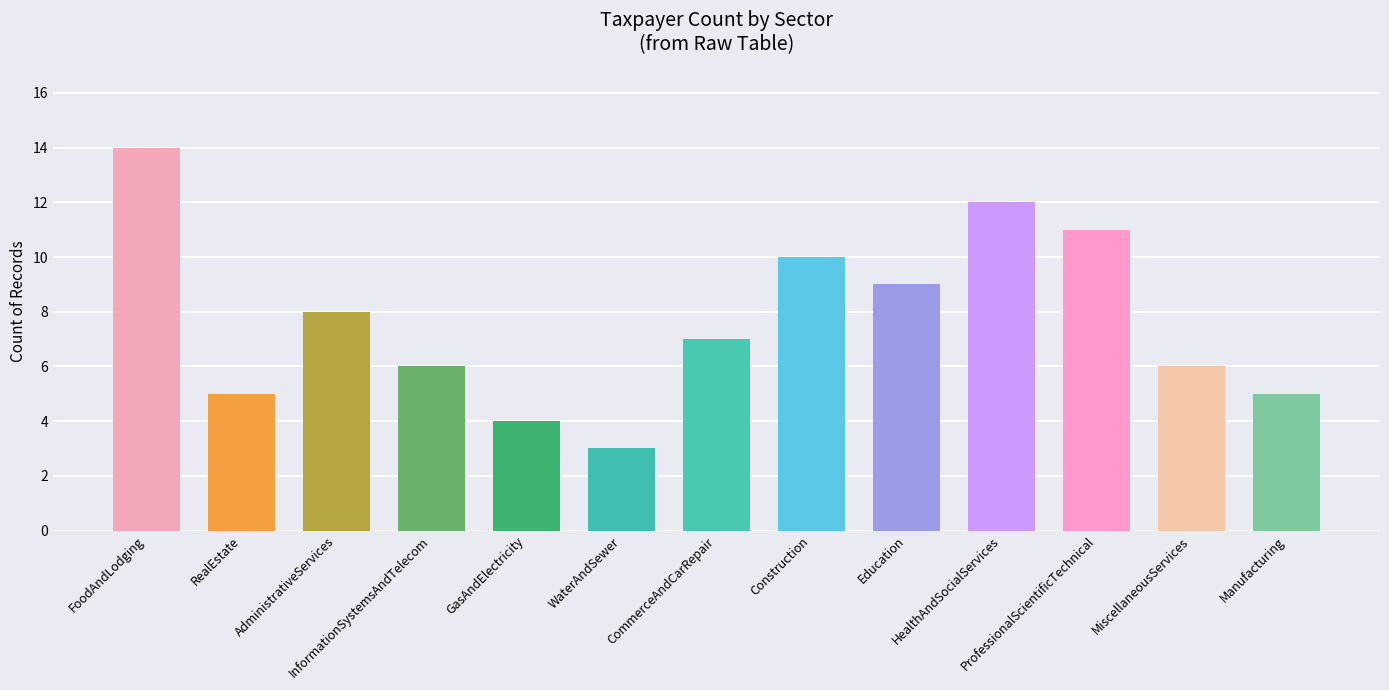

Which has a higher value, MiscellaneousServices or CommerceAndCarRepair?

CommerceAndCarRepair